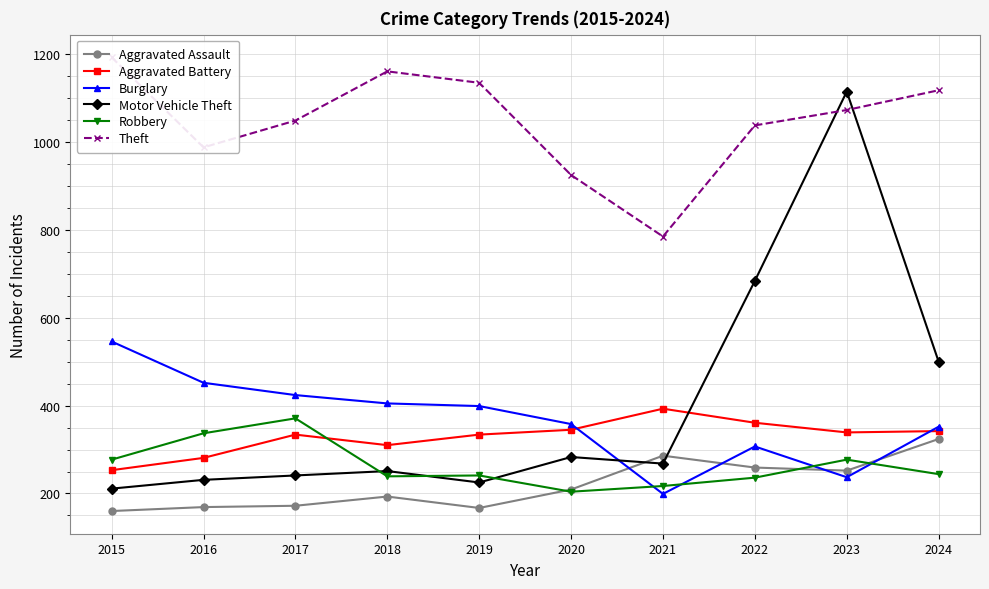

How many values in the Robbery series exceed 244?

4